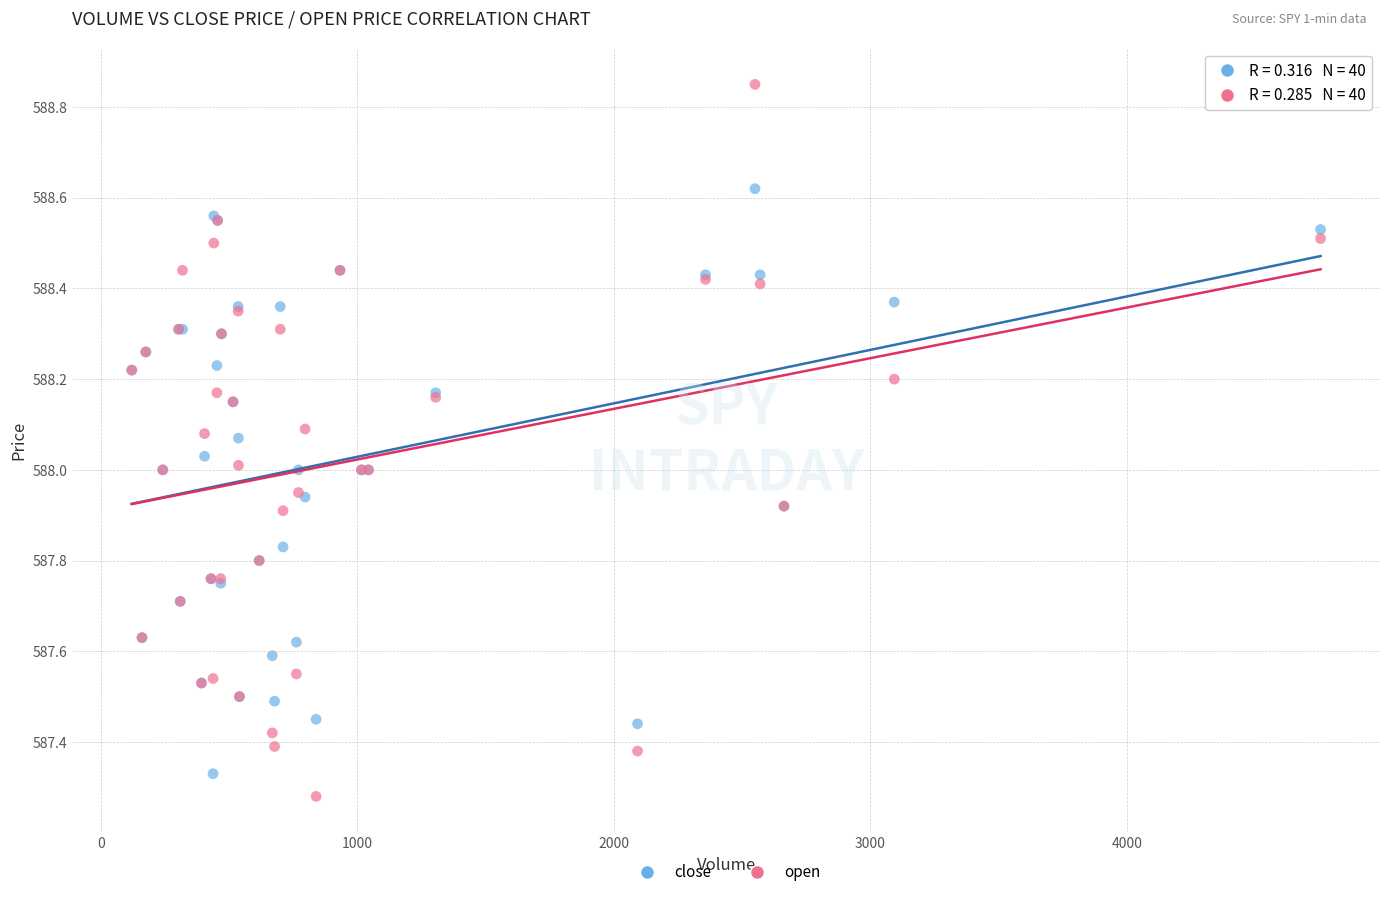

What are all the series names shown in the legend?

close, open